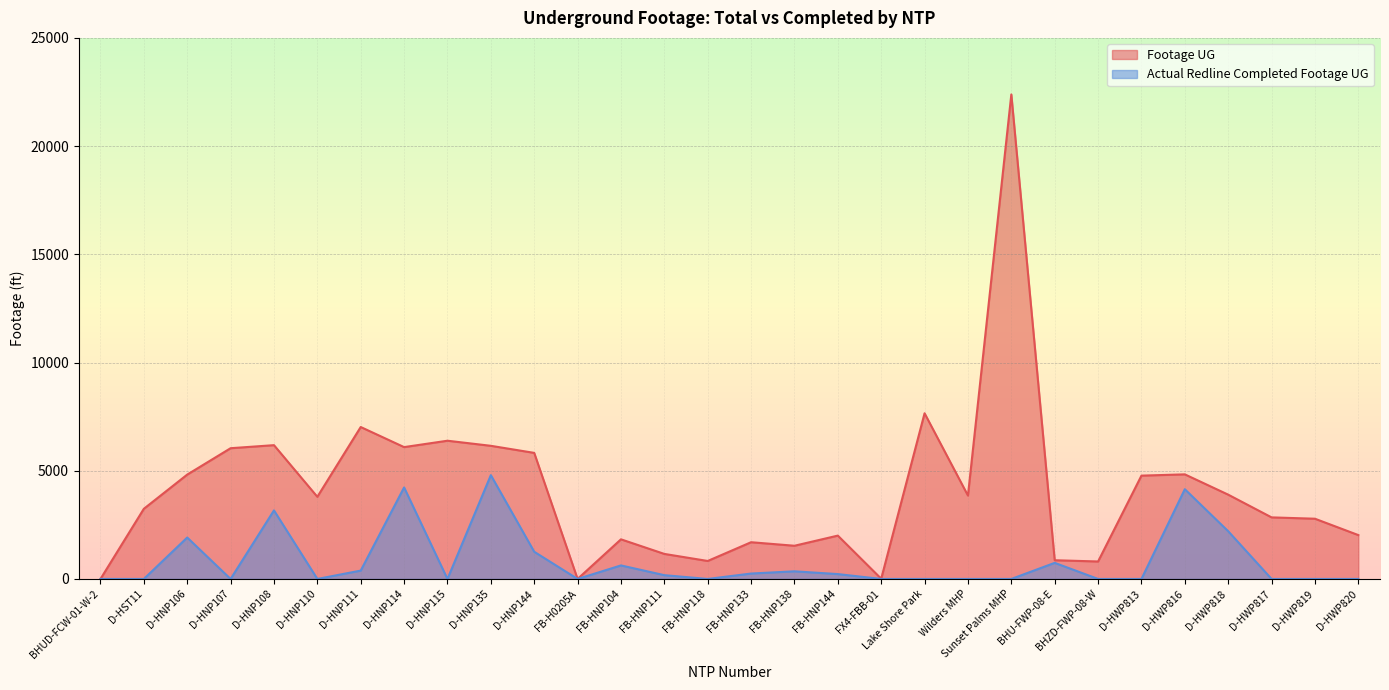

What is the label of the 27th point from the right?

D-HNP107